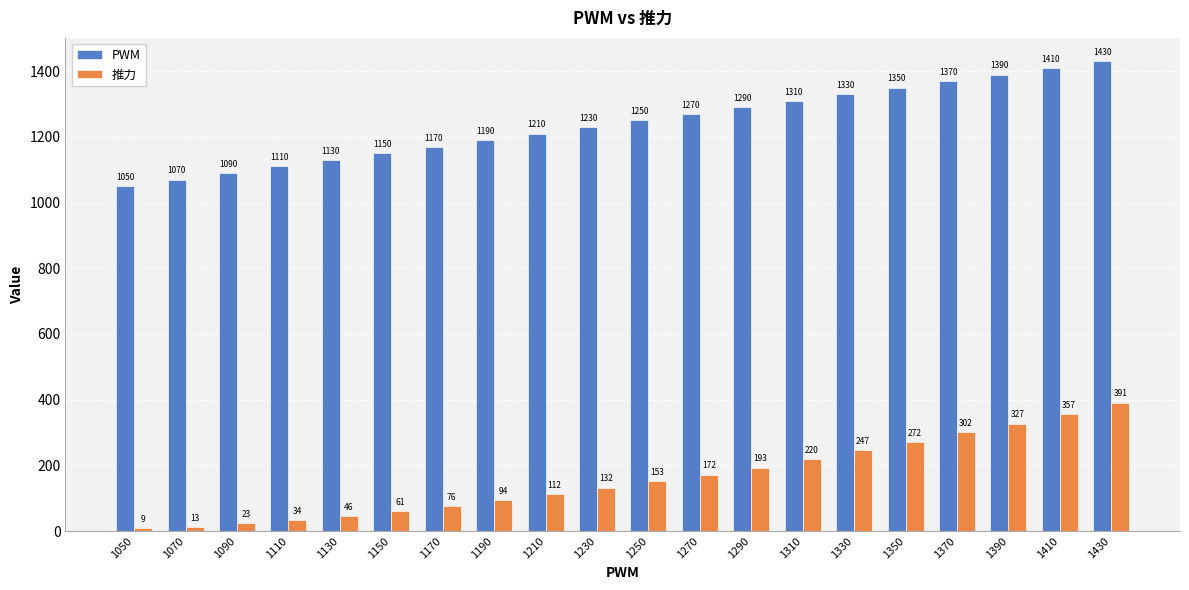

At how many categories does at least one series exceed 705?

20